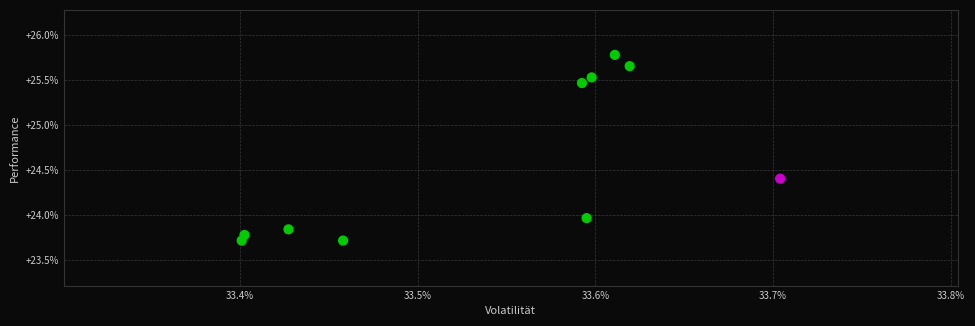

What is the range of X values (max minus min)?

0.3